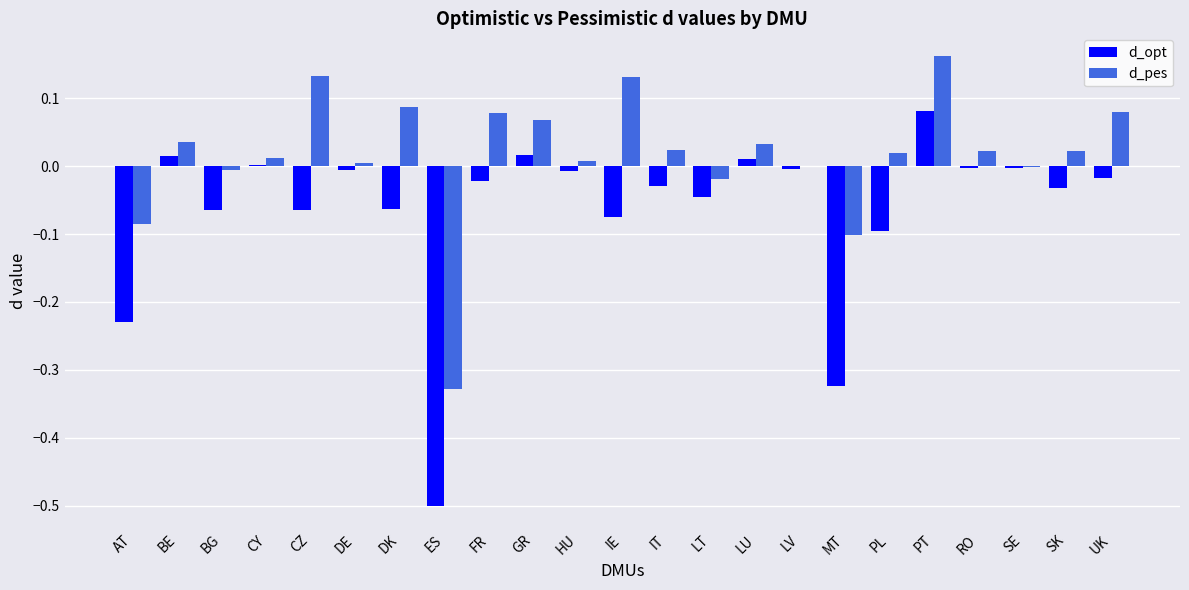

The d_pes series shows 0.0 at DE. True or false?

True